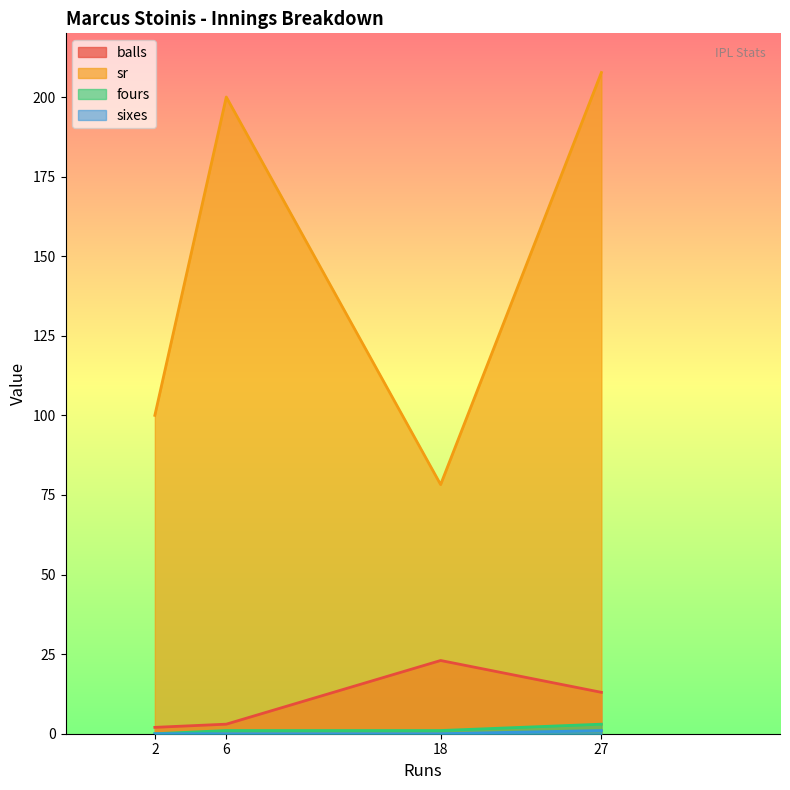

Count the number of categories in the chart.

4